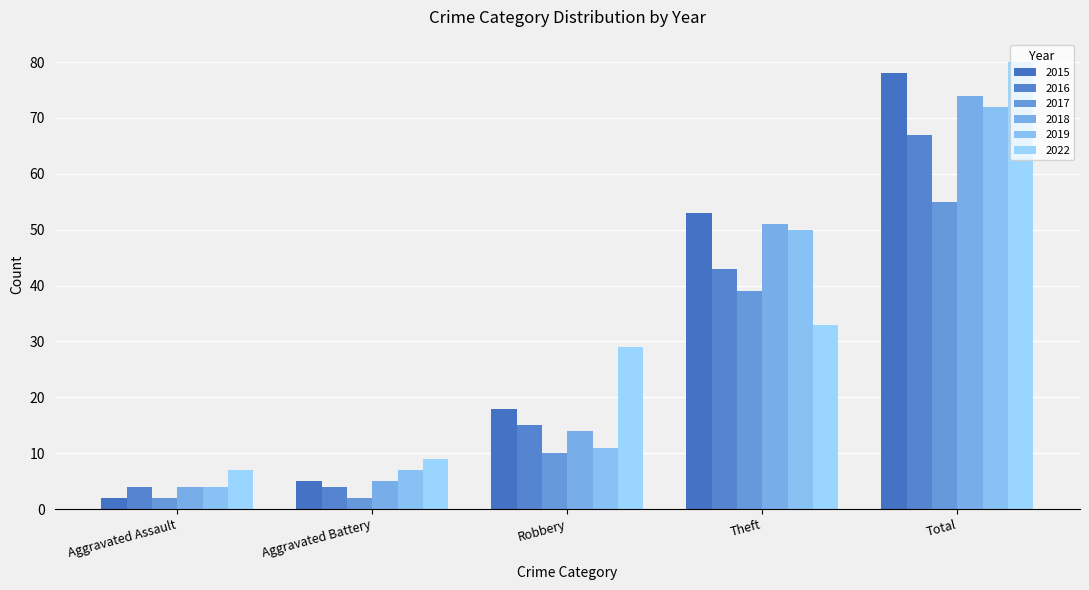

How many 2016 values are between 4 and 43?

4